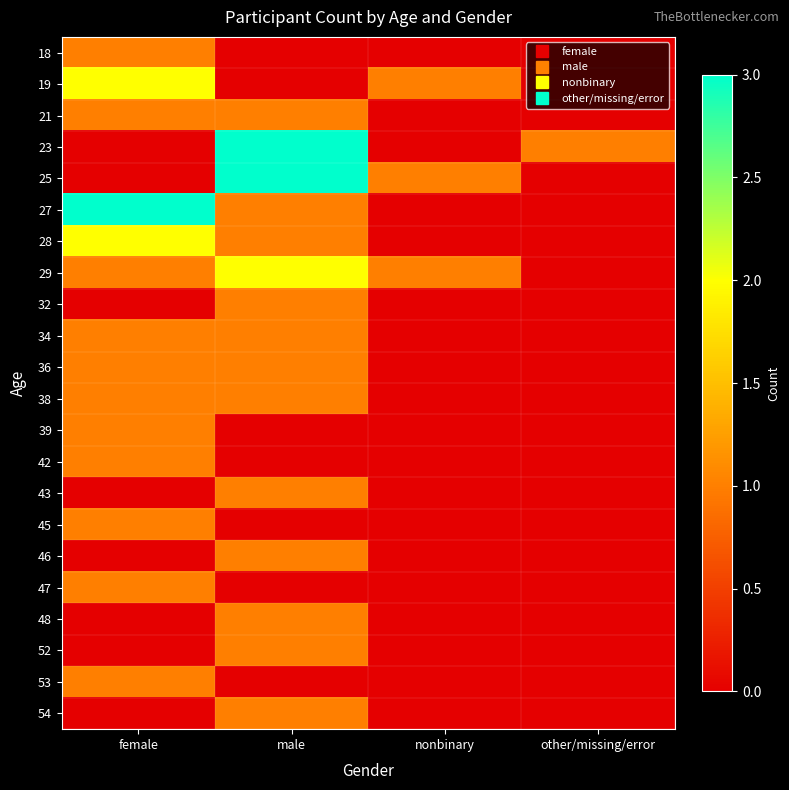

Reading left to right, list all the values displayed in this chart.

18: female=1	male=0	nonbinary=0	other/missing/error=0
19: female=2	male=0	nonbinary=1	other/missing/error=0
21: female=1	male=1	nonbinary=0	other/missing/error=0
23: female=0	male=3	nonbinary=0	other/missing/error=1
25: female=0	male=3	nonbinary=1	other/missing/error=0
27: female=3	male=1	nonbinary=0	other/missing/error=0
28: female=2	male=1	nonbinary=0	other/missing/error=0
29: female=1	male=2	nonbinary=1	other/missing/error=0
32: female=0	male=1	nonbinary=0	other/missing/error=0
34: female=1	male=1	nonbinary=0	other/missing/error=0
36: female=1	male=1	nonbinary=0	other/missing/error=0
38: female=1	male=1	nonbinary=0	other/missing/error=0
39: female=1	male=0	nonbinary=0	other/missing/error=0
42: female=1	male=0	nonbinary=0	other/missing/error=0
43: female=0	male=1	nonbinary=0	other/missing/error=0
45: female=1	male=0	nonbinary=0	other/missing/error=0
46: female=0	male=1	nonbinary=0	other/missing/error=0
47: female=1	male=0	nonbinary=0	other/missing/error=0
48: female=0	male=1	nonbinary=0	other/missing/error=0
52: female=0	male=1	nonbinary=0	other/missing/error=0
53: female=1	male=0	nonbinary=0	other/missing/error=0
54: female=0	male=1	nonbinary=0	other/missing/error=0